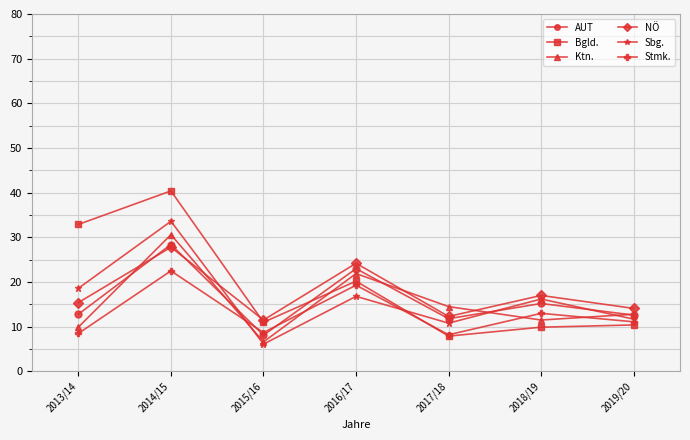

In Stmk., how many points are higher than both neighbors (excluding endpoints)?

3